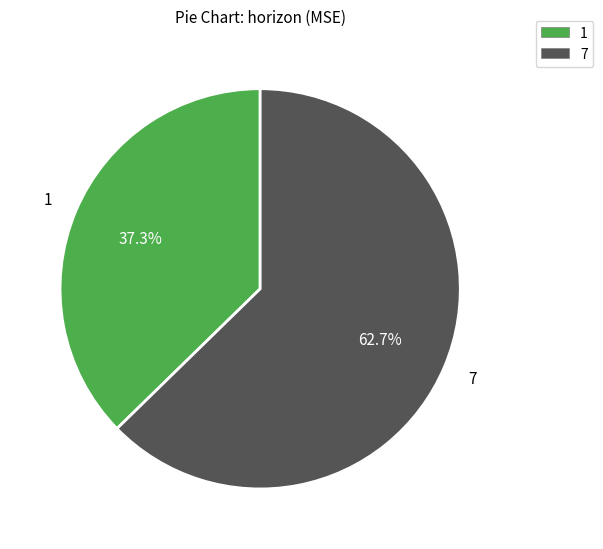

To the nearest percent, what is the difference between the largest and smallest slice percentages?

25%